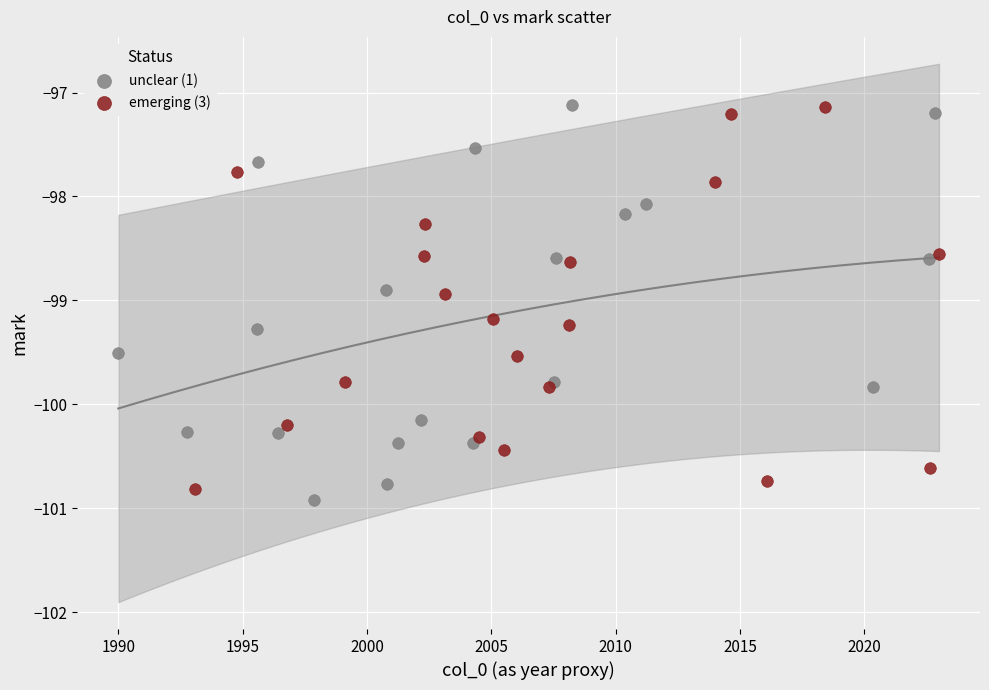

What are all the series names shown in the legend?

unclear (1), emerging (3)